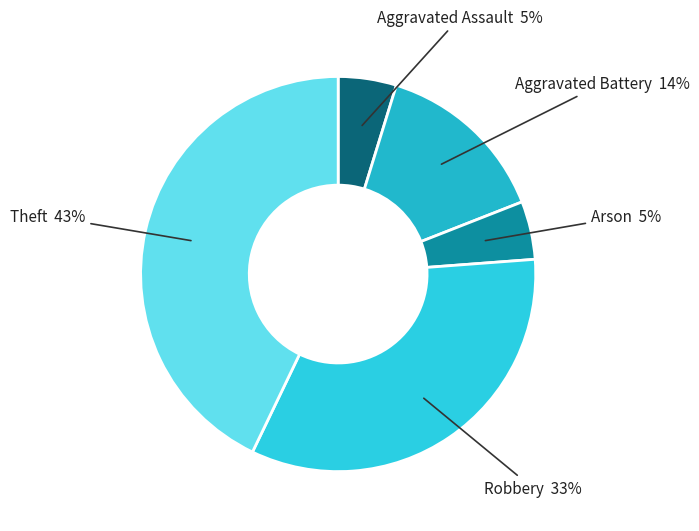

Is Aggravated Battery the majority of the pie?

No